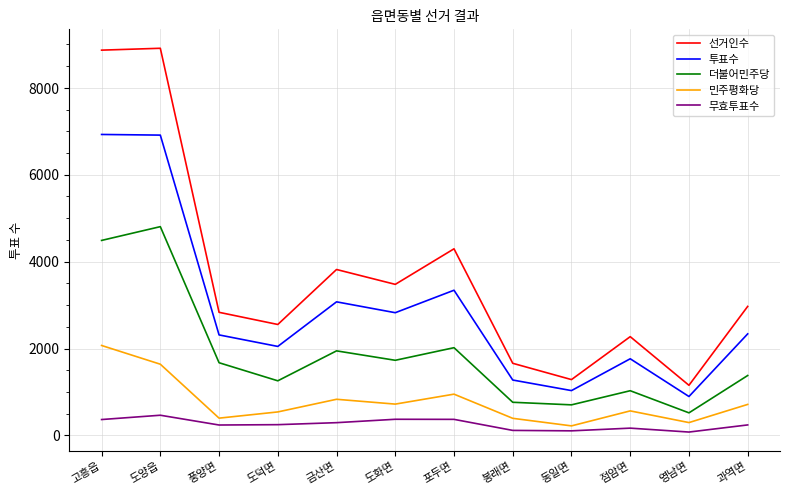

Rank the series by their maximum value, from highest to lowest.

선거인수, 투표수, 더불어민주당, 민주평화당, 무효투표수